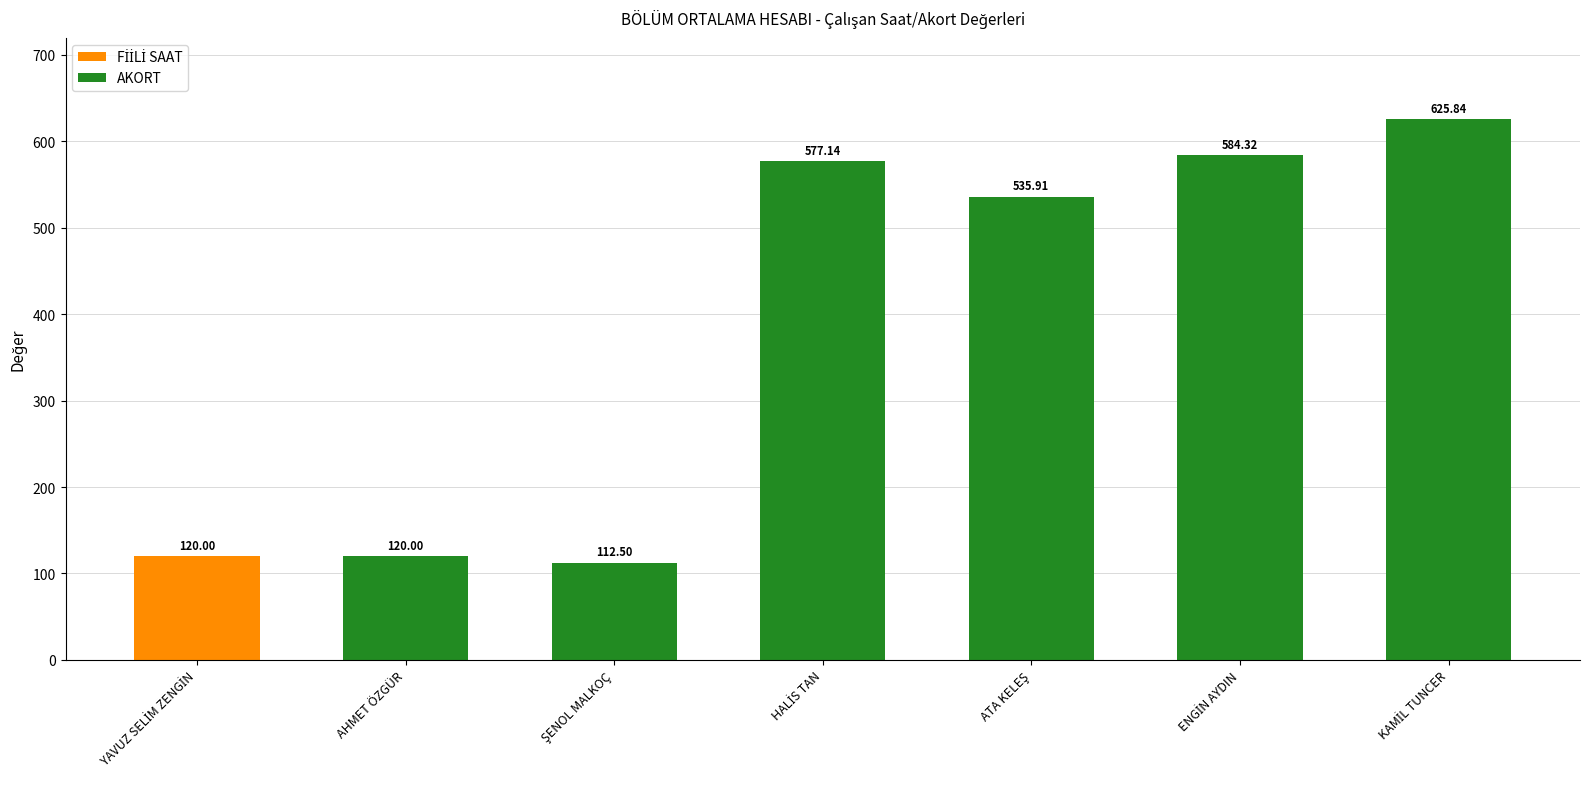

What is the sum of the AKORT values at KAMİL TUNCER and AHMET ÖZGÜR?

745.8